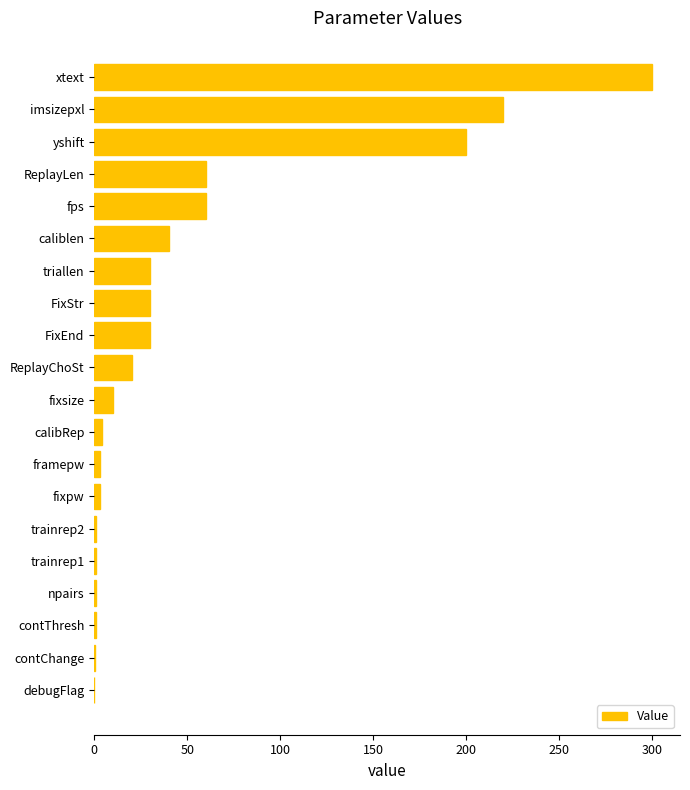

The value at imsizepxl is 66.4. True or false?

False